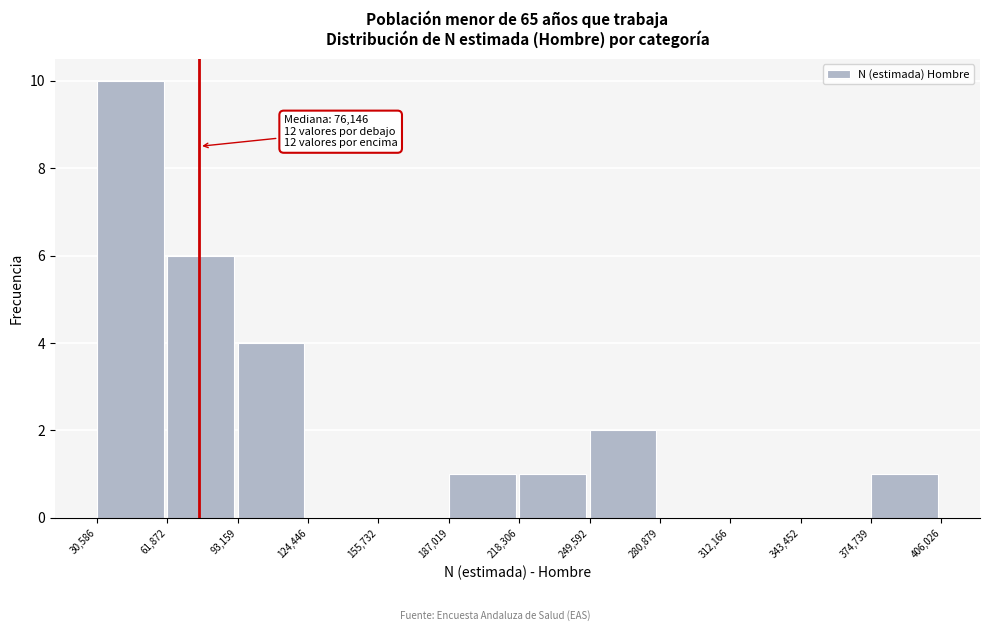

Over which range of the x-axis is the bar tallest?

30,586 to 61,872